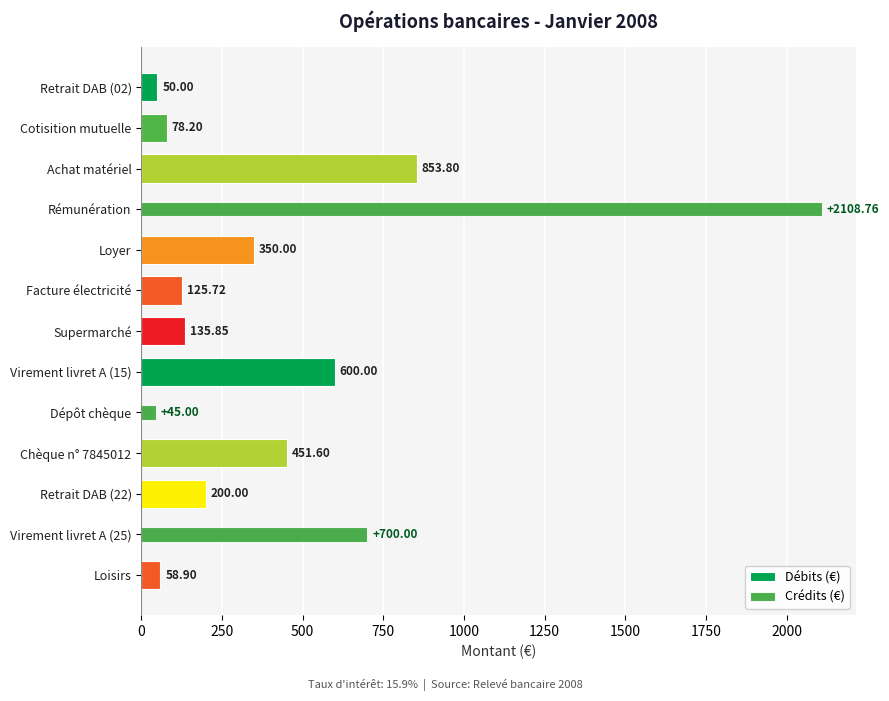

Is it true that Débits (€) equals 199.5 at Facture électricité?

False